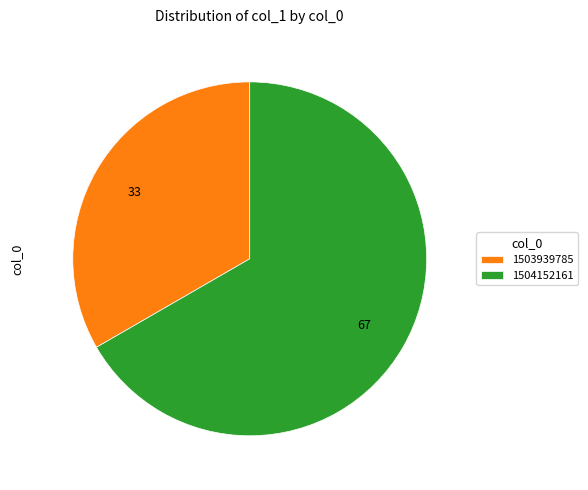

Rank the categories by value from lowest to highest.

1503939785, 1504152161